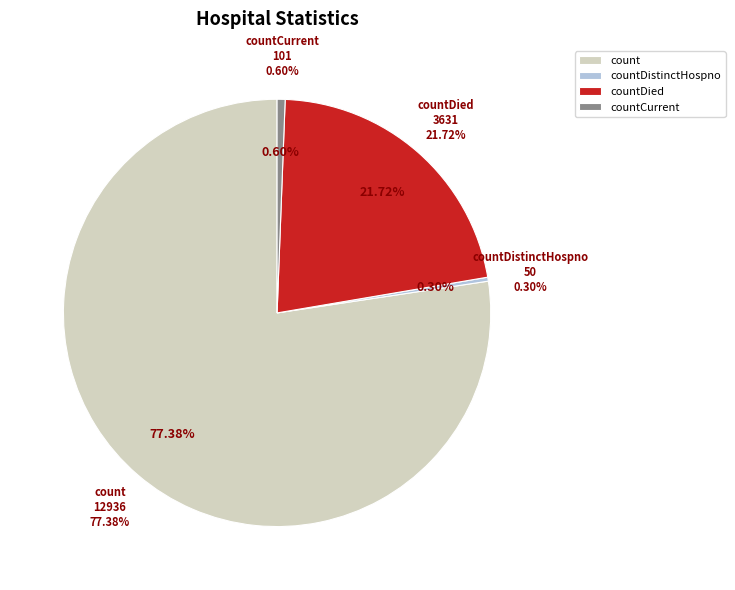

To the nearest percent, what is the combined percentage of countCurrent and count?

78%